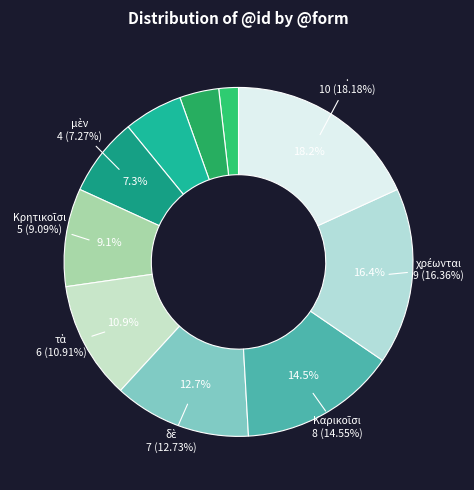

Count the number of slices in the pie.

10